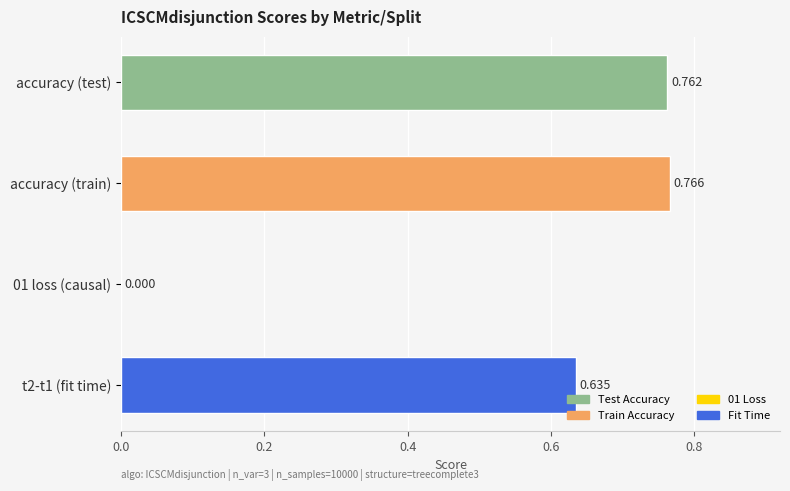

Which label corresponds to the largest value in the chart?

accuracy (train)